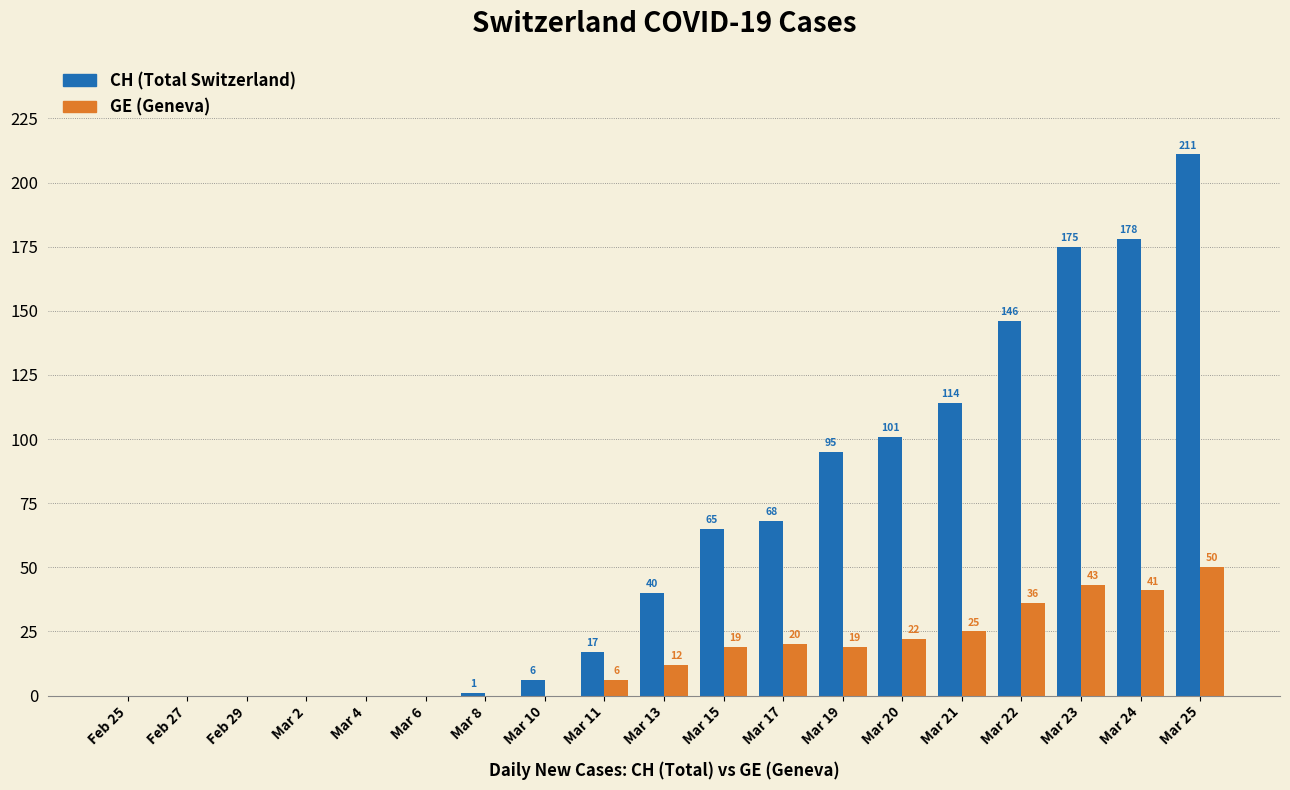

At which category does the chart reach its peak across all series?

Mar 25